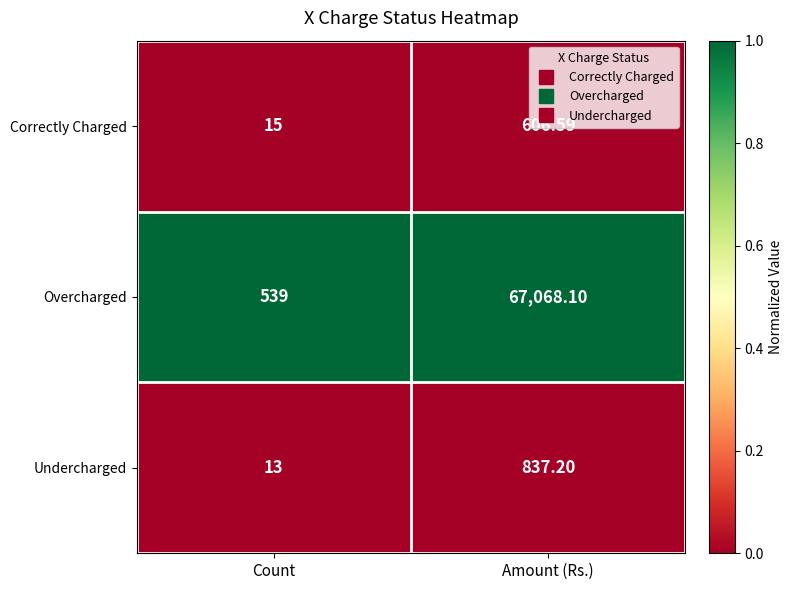

At which category is the sum across all series the highest?

Amount (Rs.)